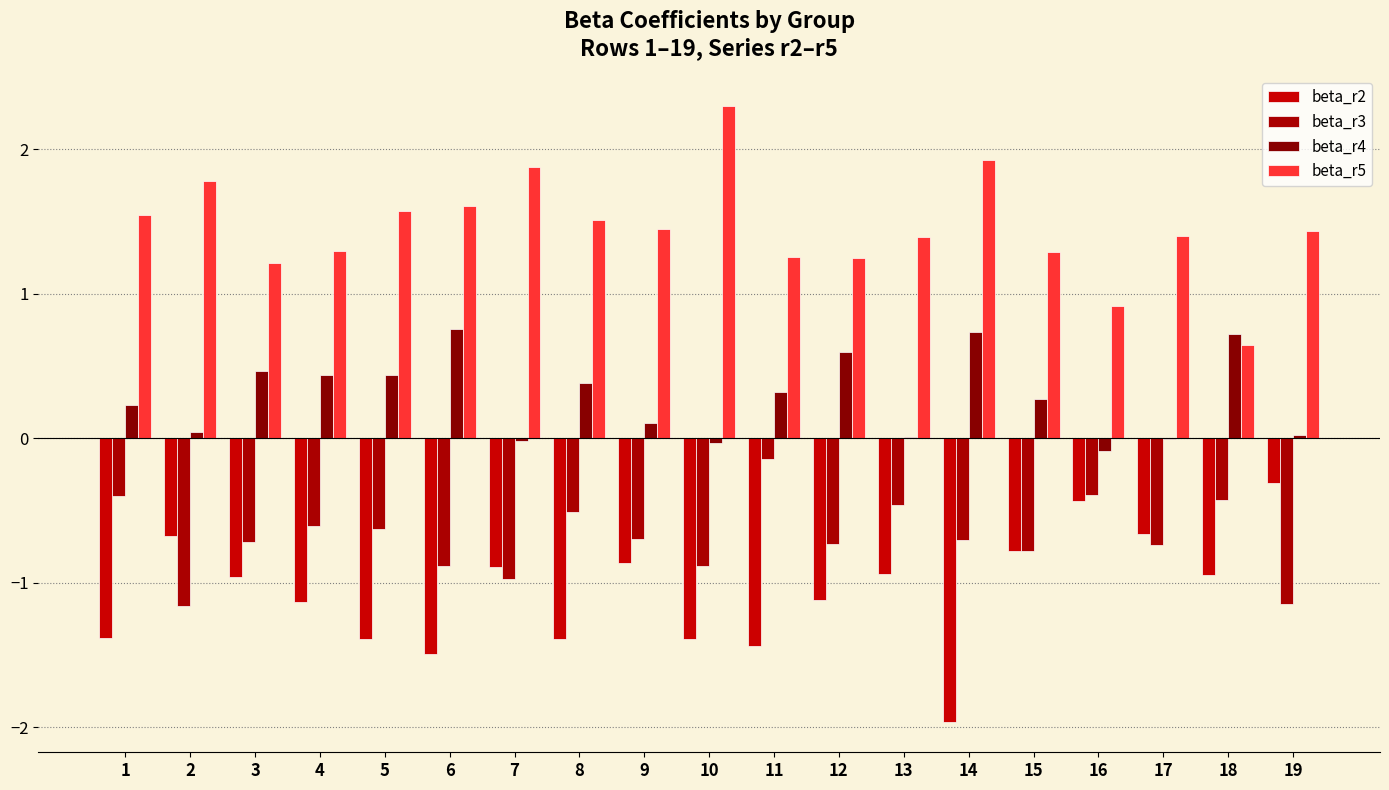

Reading left to right, extract all data points from this chart.

beta_r2: 1=-1.4	2=-0.7	3=-1.0	4=-1.1	5=-1.4	6=-1.5	7=-0.9	8=-1.4	9=-0.9	10=-1.4	11=-1.4	12=-1.1	13=-0.9	14=-2.0	15=-0.8	16=-0.4	17=-0.7	18=-0.9	19=-0.3
beta_r3: 1=-0.4	2=-1.2	3=-0.7	4=-0.6	5=-0.6	6=-0.9	7=-1.0	8=-0.5	9=-0.7	10=-0.9	11=-0.1	12=-0.7	13=-0.5	14=-0.7	15=-0.8	16=-0.4	17=-0.7	18=-0.4	19=-1.1
beta_r4: 1=0.2	2=0.0	3=0.5	4=0.4	5=0.4	6=0.8	7=-0.0	8=0.4	9=0.1	10=-0.0	11=0.3	12=0.6	13=0.0	14=0.7	15=0.3	16=-0.1	17=-0.0	18=0.7	19=0.0
beta_r5: 1=1.5	2=1.8	3=1.2	4=1.3	5=1.6	6=1.6	7=1.9	8=1.5	9=1.5	10=2.3	11=1.3	12=1.3	13=1.4	14=1.9	15=1.3	16=0.9	17=1.4	18=0.6	19=1.4